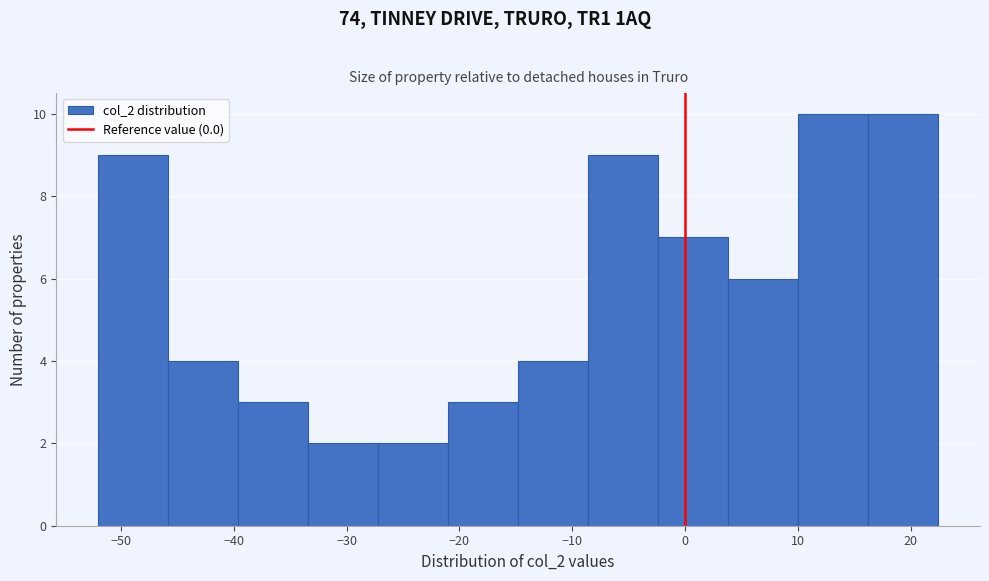

Reading left to right, transcribe this chart: for each bar, give the range it covers on the x-axis and its height. Neither the bar edges nor the heights are printed on the chart, so give them approximately, as read against the axes.

-52.0 to -45.8: 9
-45.8 to -39.6: 4
-39.6 to -33.4: 3
-33.4 to -27.2: 2
-27.2 to -21.0: 2
-21.0 to -14.8: 3
-14.8 to -8.6: 4
-8.6 to -2.4: 9
-2.4 to 3.8: 7
3.8 to 10.0: 6
10.0 to 16.2: 10
16.2 to 22.4: 10